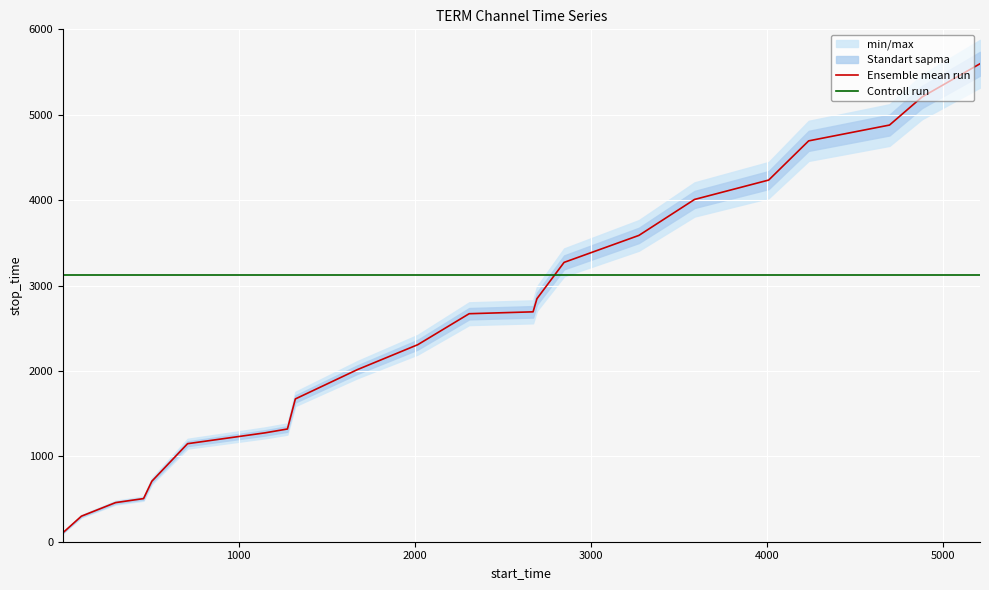

What is the value of the Ensemble mean run point at the 16th from the left?

3587.0